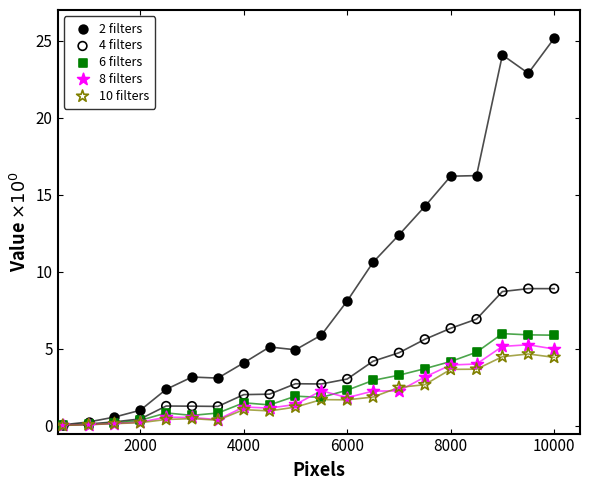

Across all series, what Y value is closest to 12?

12.4